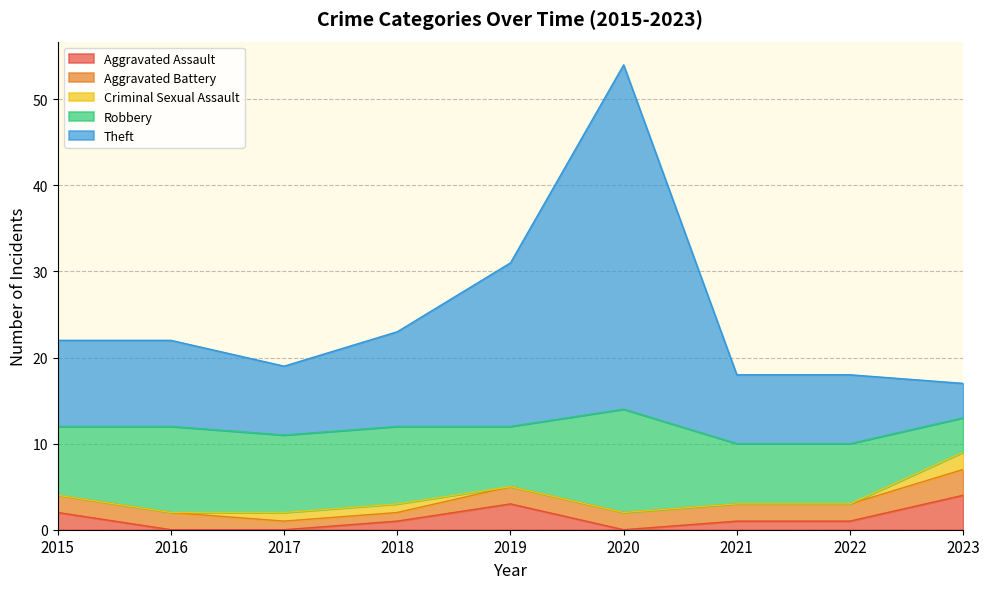

At how many categories does at least one series exceed 15?

2